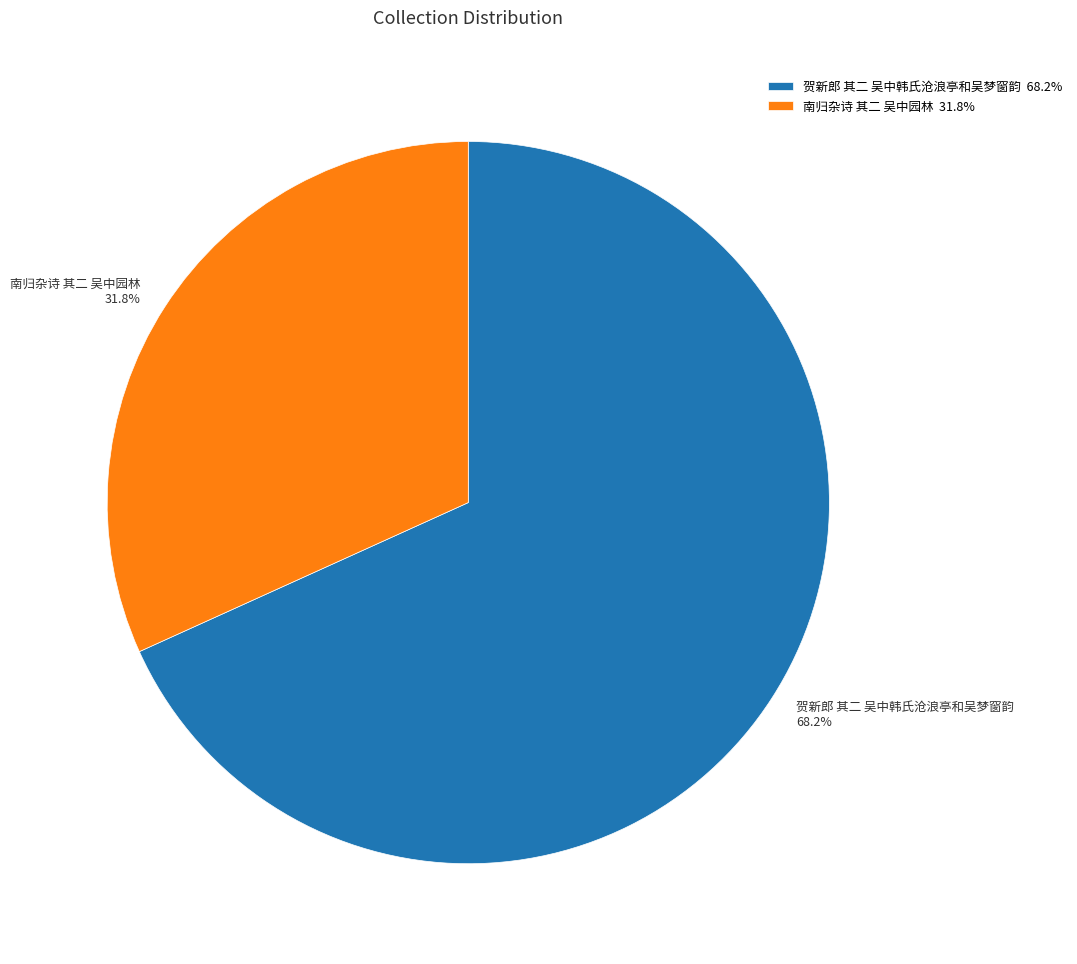

The 贺新郎 其二 吴中韩氏沧浪亭和吴梦窗韵 slice represents 74% of the pie. True or false?

False